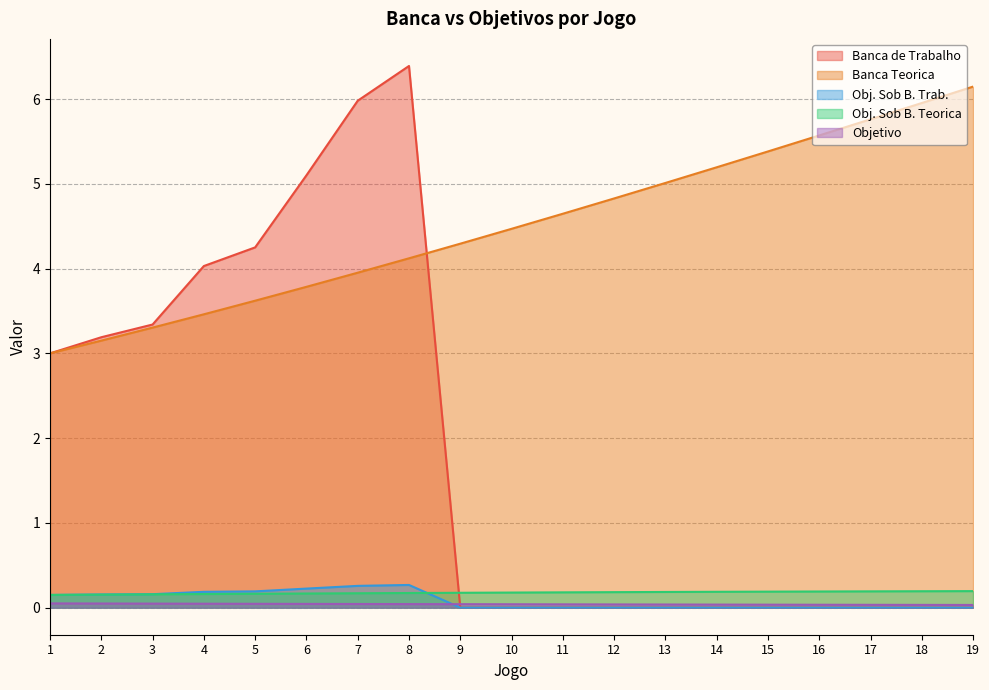

What is the average value of the Obj. Sob B. Trab. series?

0.1